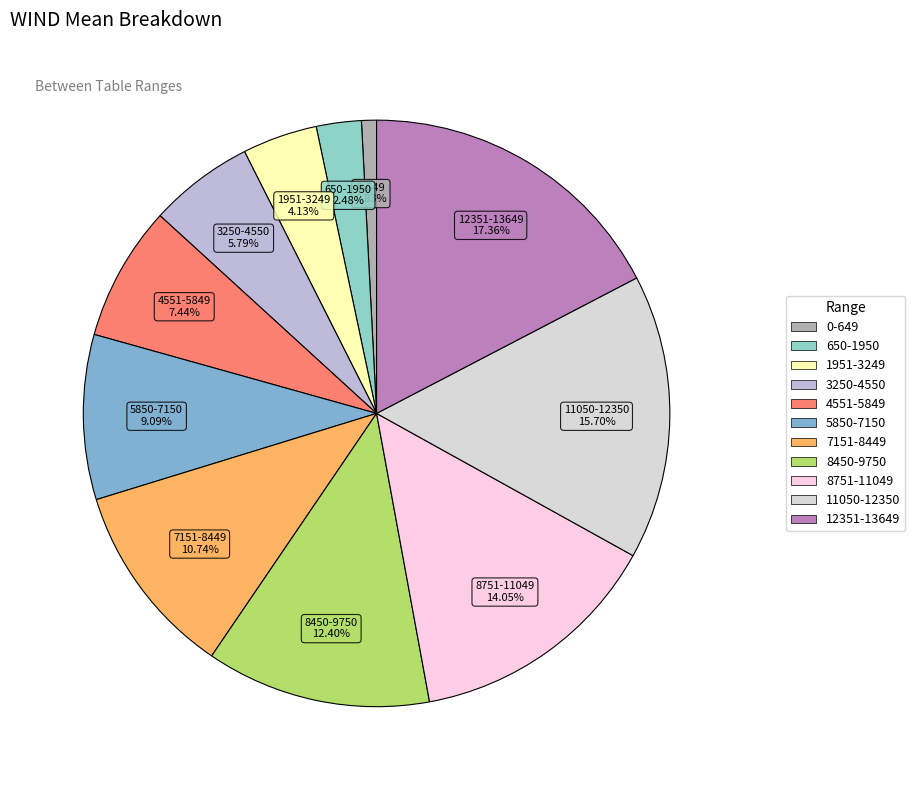

Count the number of slices in the pie.

11